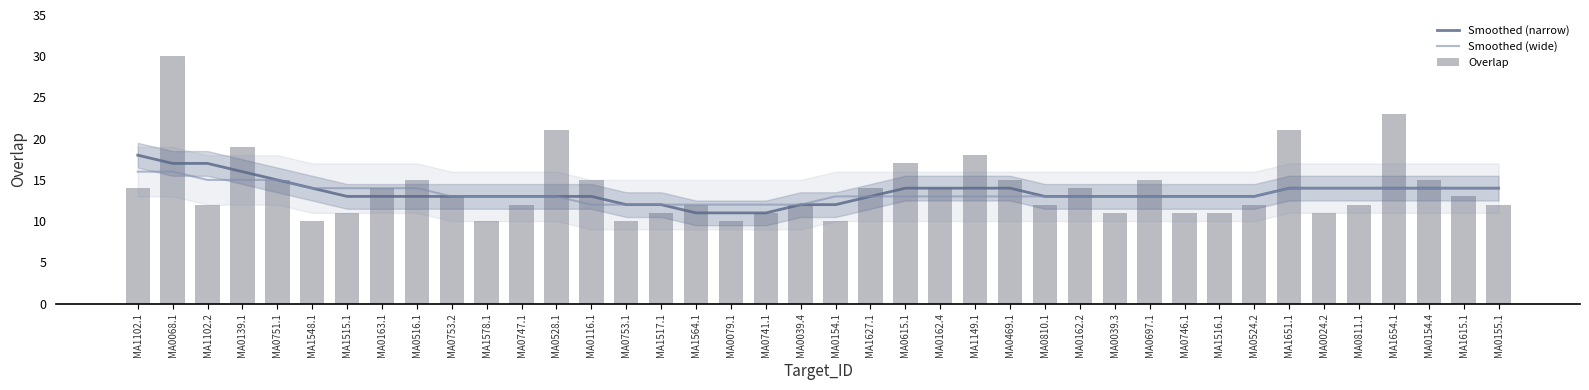

True or false: Smoothed (narrow) has a value of 16 at MA0741.1.

False